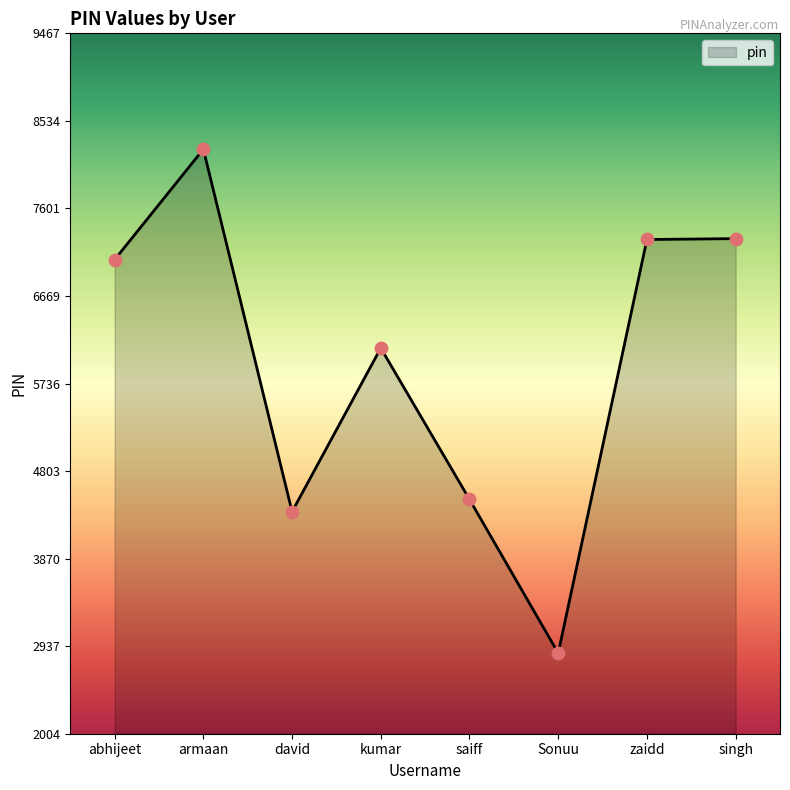

Between Sonuu and zaidd, which is larger?

zaidd